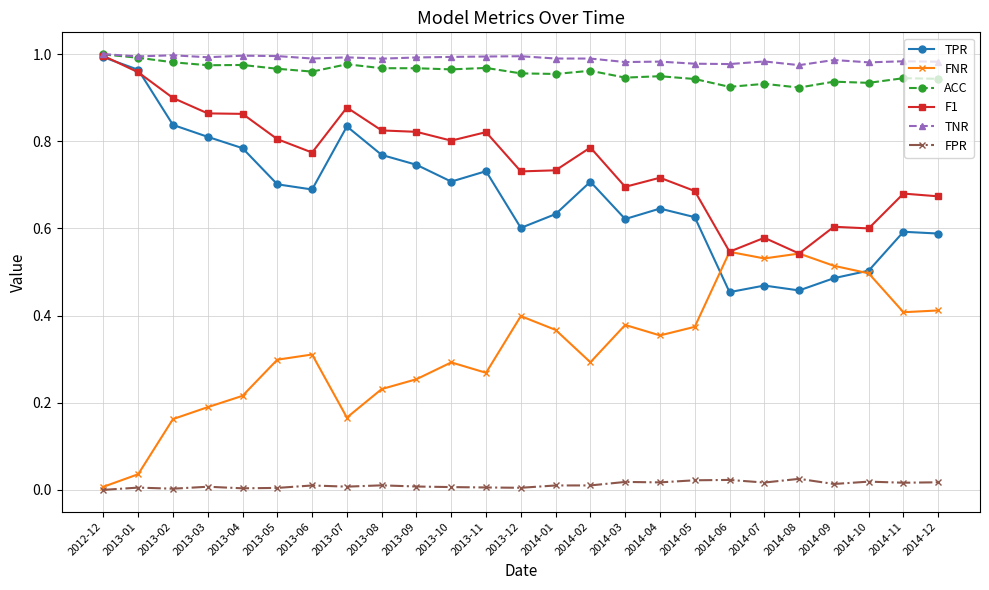

Is this an area chart (filled region under the line)?

No